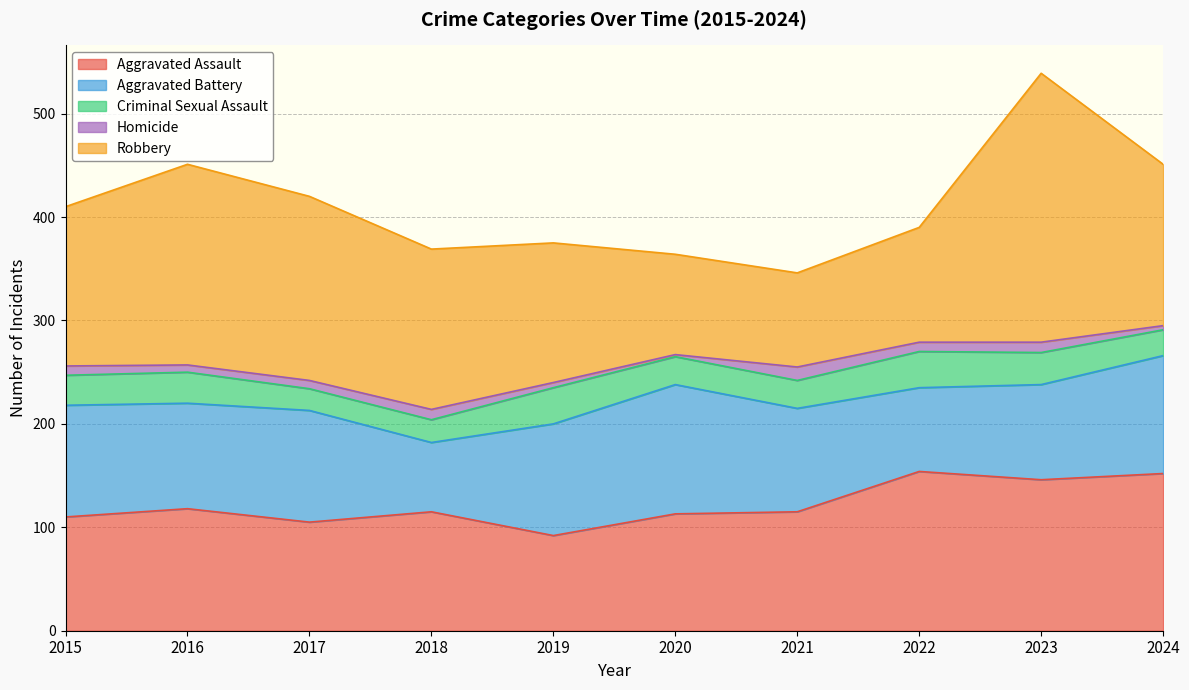

What is the lowest value of the Aggravated Assault series?

92